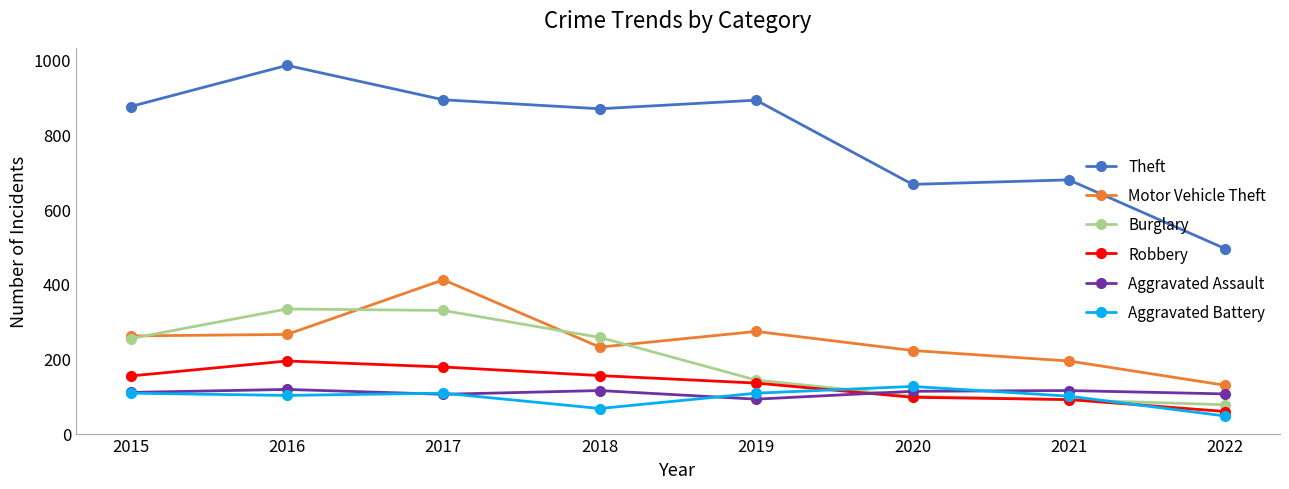

Is this an area chart (filled region under the line)?

No